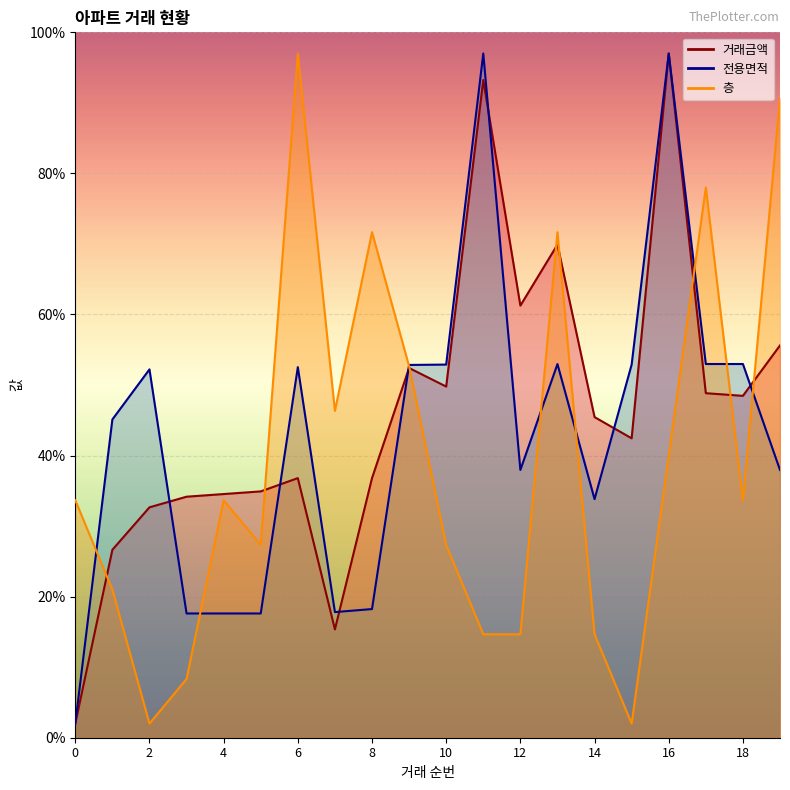

Which category has the highest value in the 전용면적 series?

11